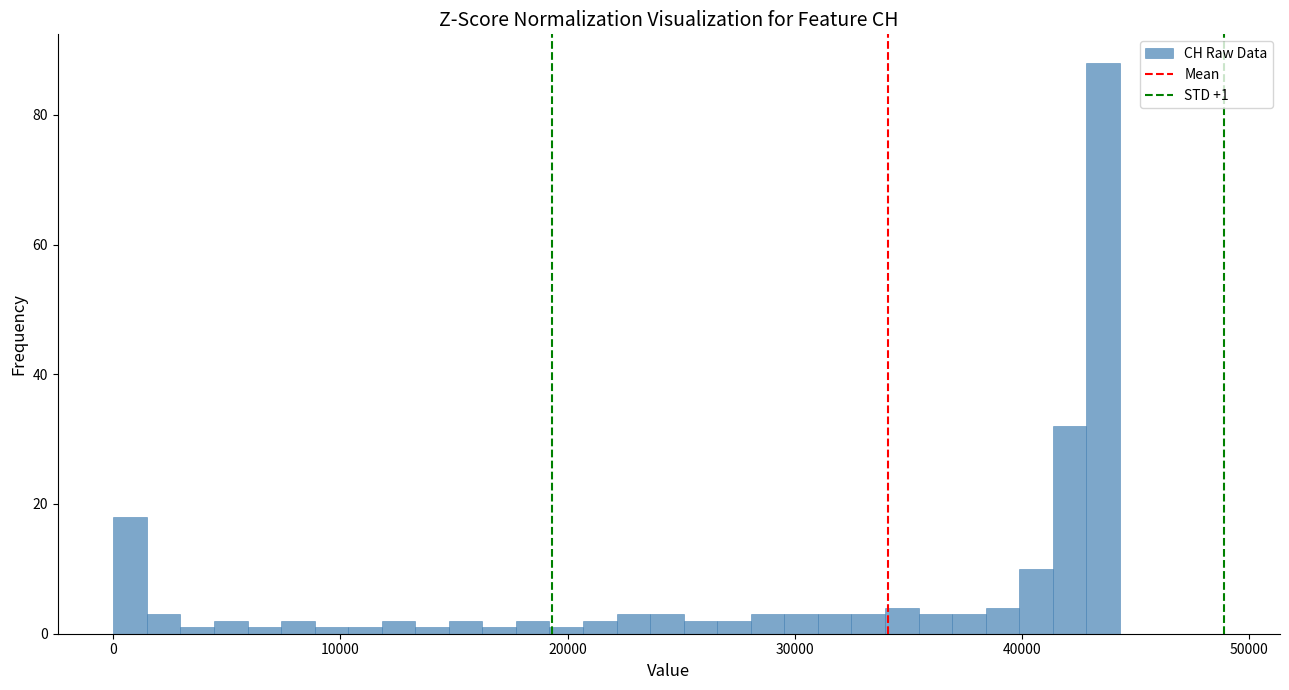

Read against the x-axis, roughly where is the centre of the tallest bar?

44000